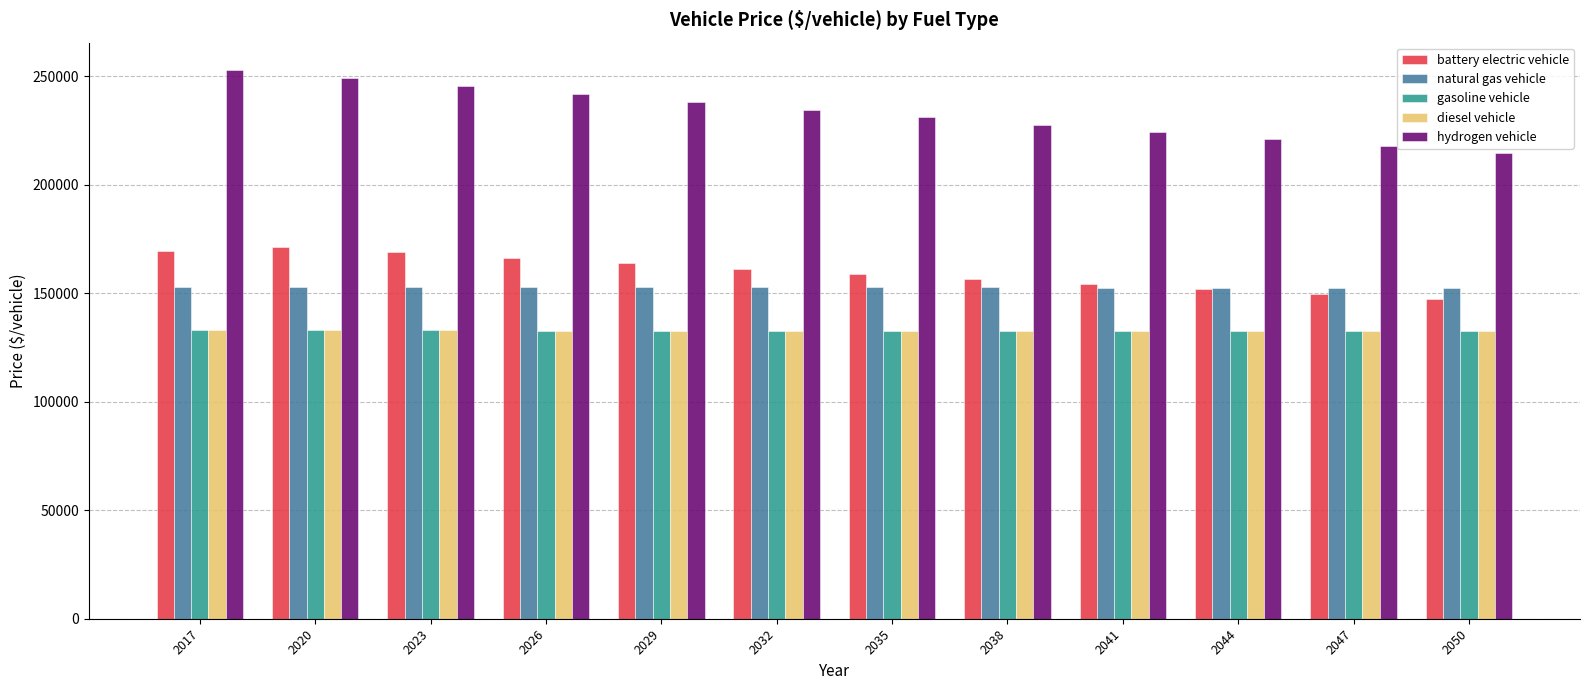

Does the chart contain stacked bars?

No